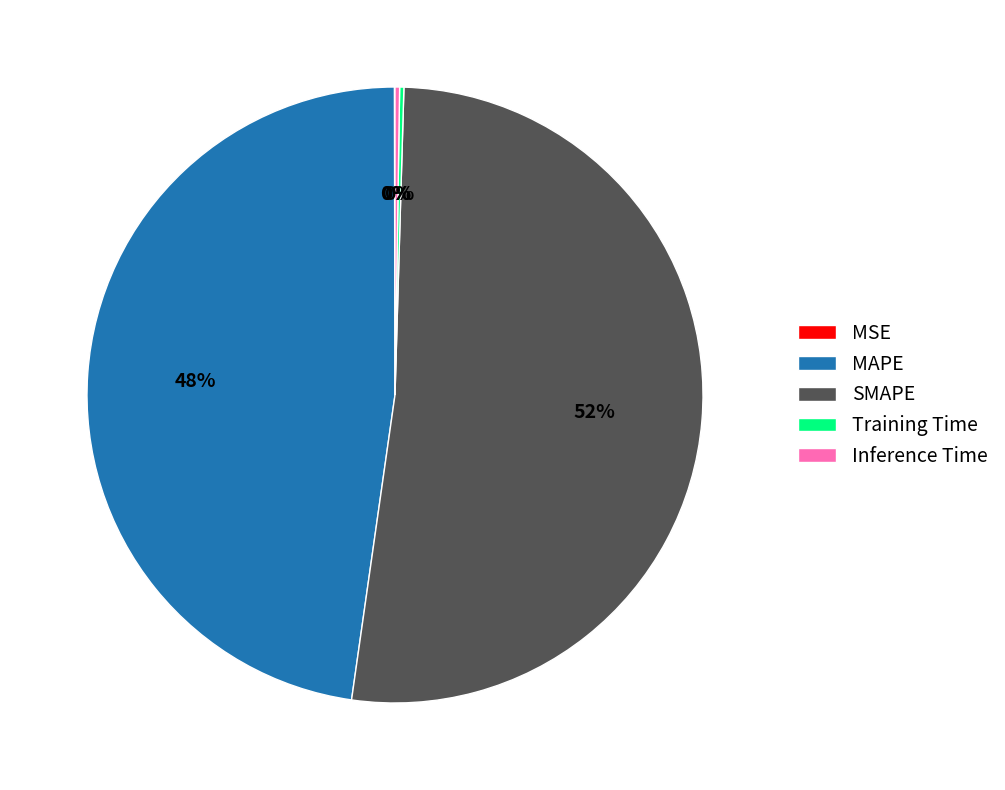

To the nearest percent, what is the average slice percentage?

20%